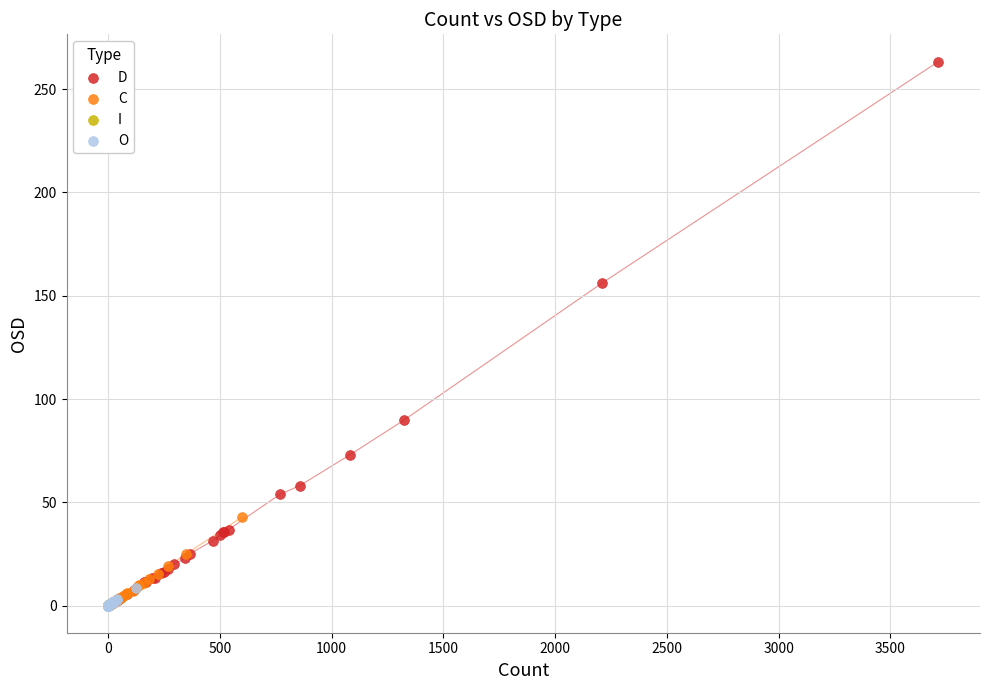

Which series has the largest Y range (max minus min)?

D